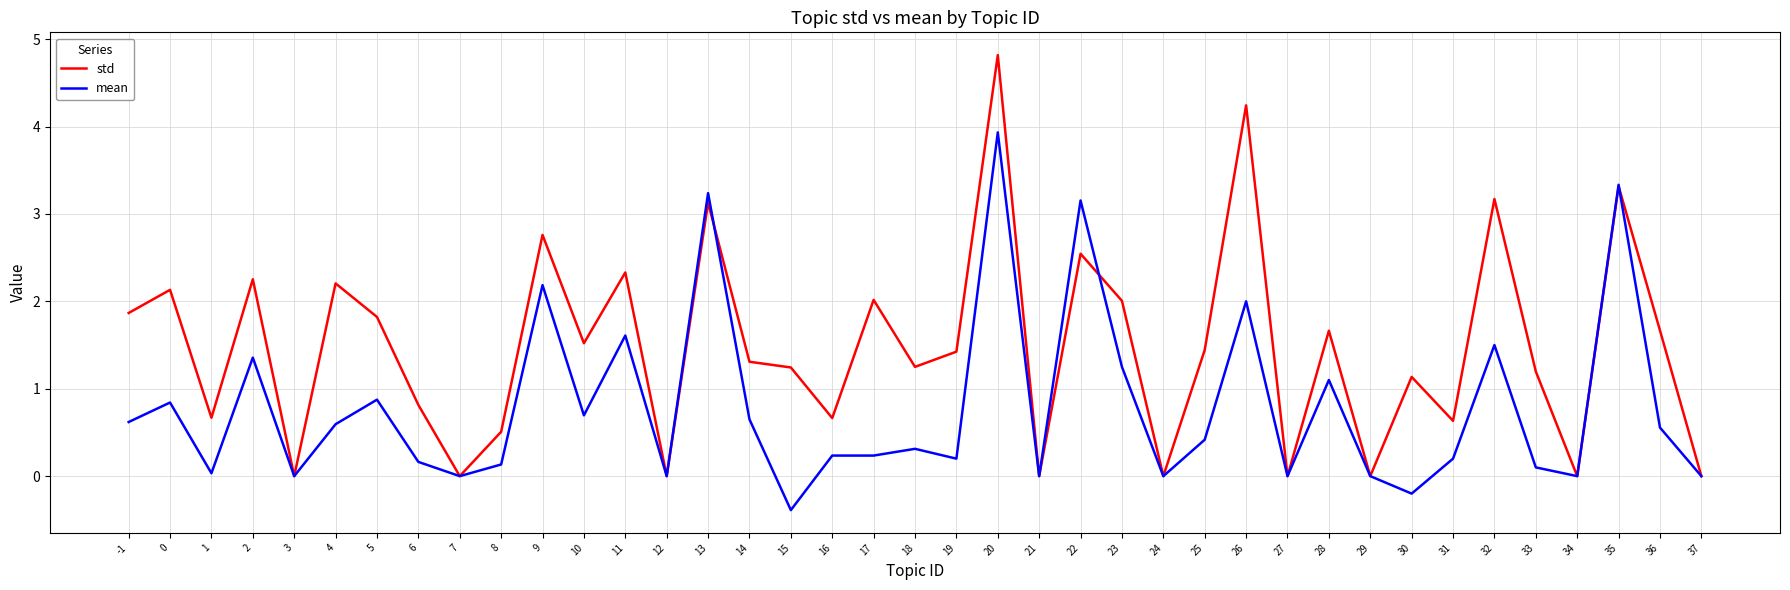

Which series has the largest range (max minus min)?

std